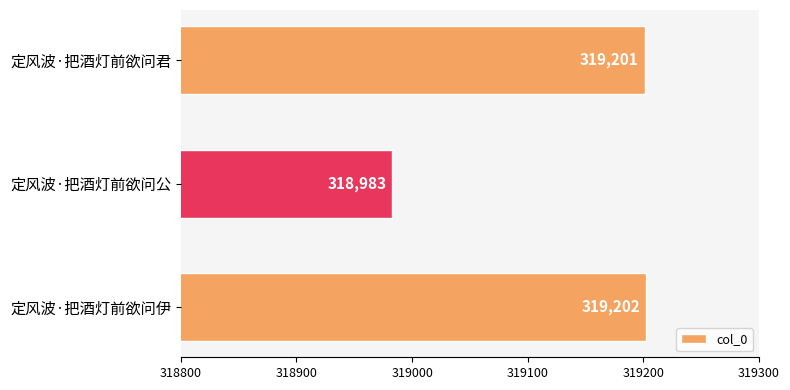

What is the value of the 2nd bar from the top?

318983